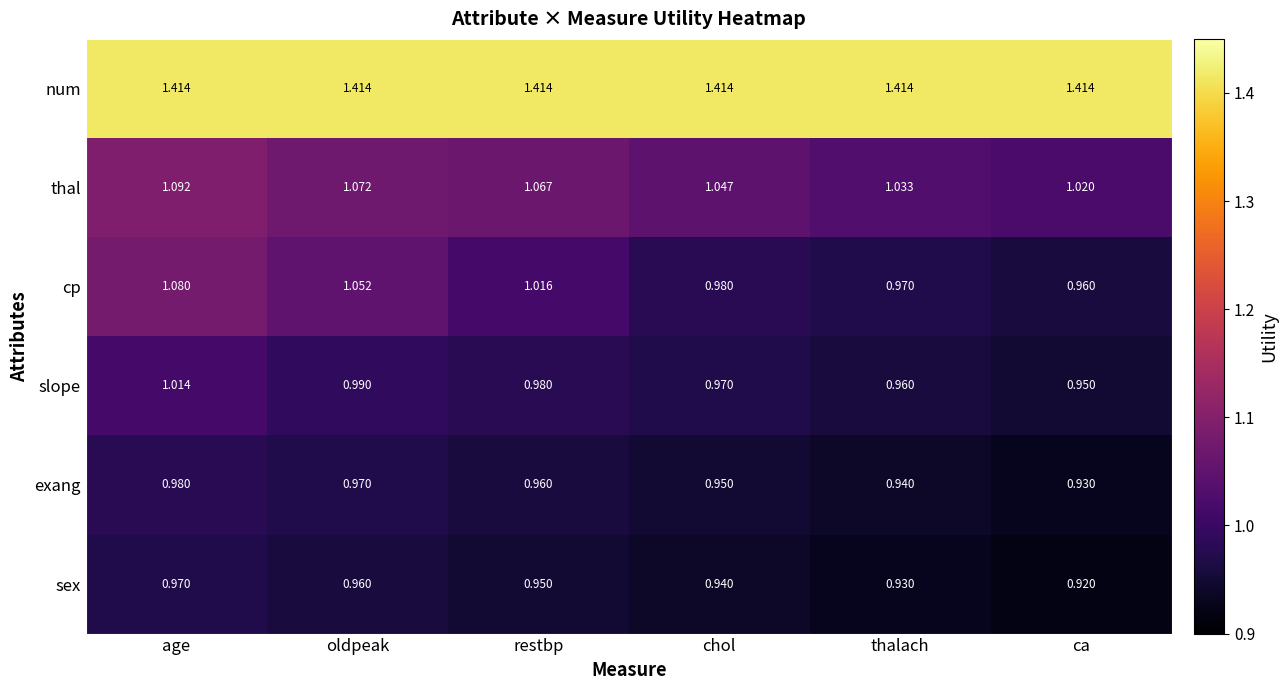

Which category has the lowest value across all series?

ca